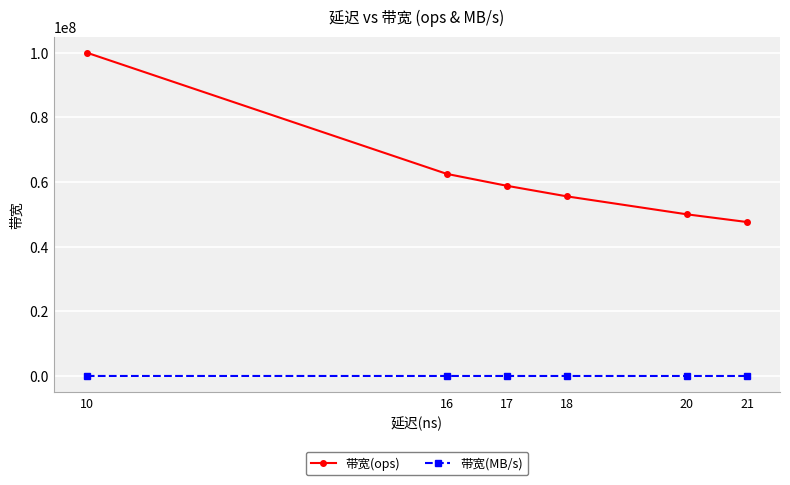

What is the sum of all 带宽(ops) values?

374498131